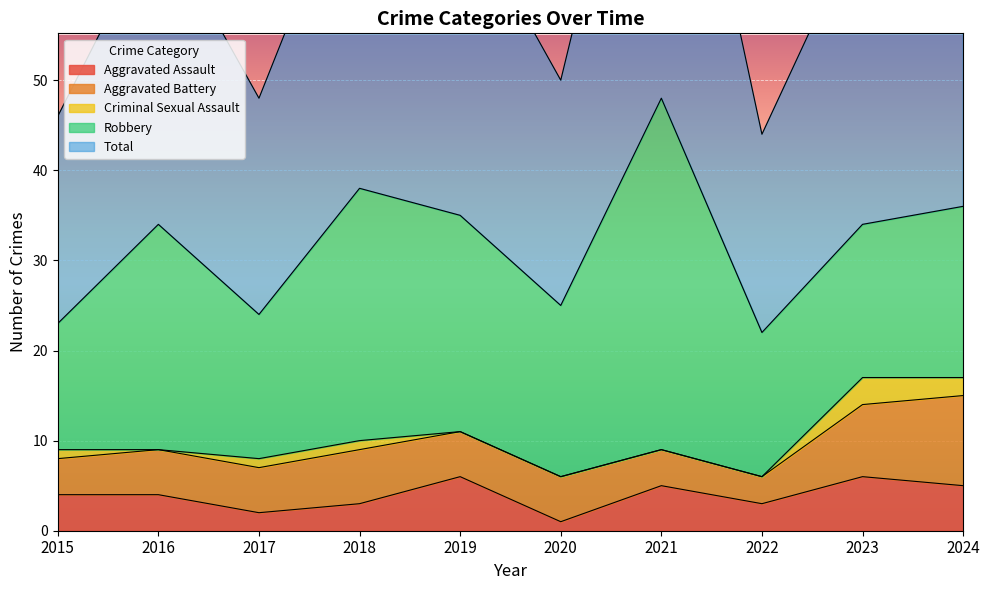

Reading left to right, transcribe all the data shown in this chart.

Aggravated Assault: 4	4	2	3	6	1	5	3	6	5
Aggravated Battery: 4	5	5	6	5	5	4	3	8	10
Criminal Sexual Assault: 1	0	1	1	0	0	0	0	3	2
Robbery: 14	25	16	28	24	19	39	16	17	19
Total: 23	34	24	38	35	25	48	22	34	36